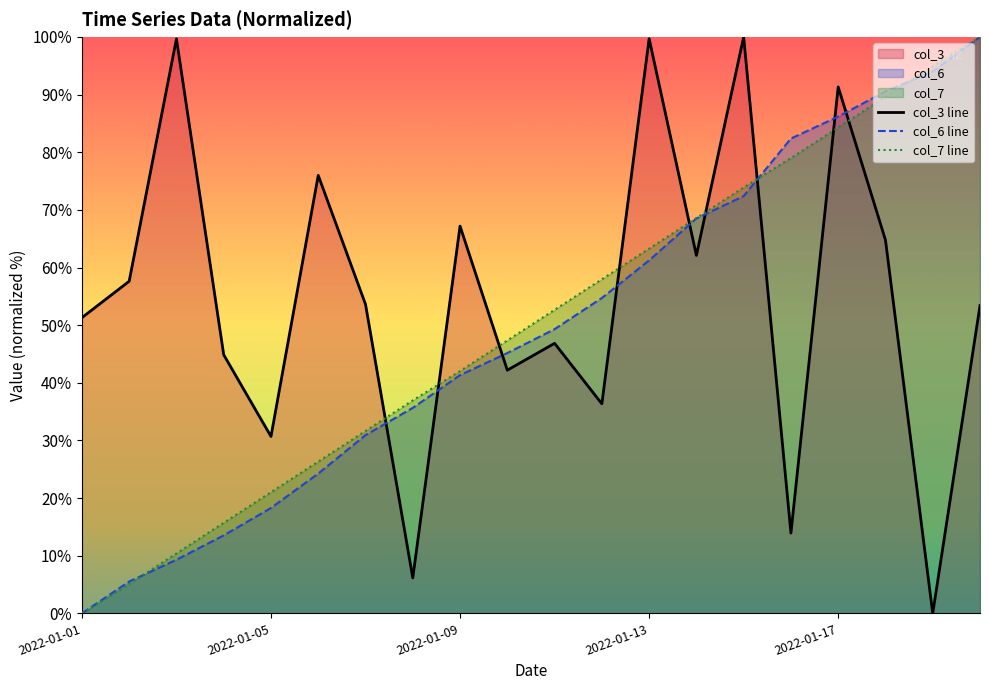

What is the difference between the second highest and second lowest values in the col_7 line series?

89.8